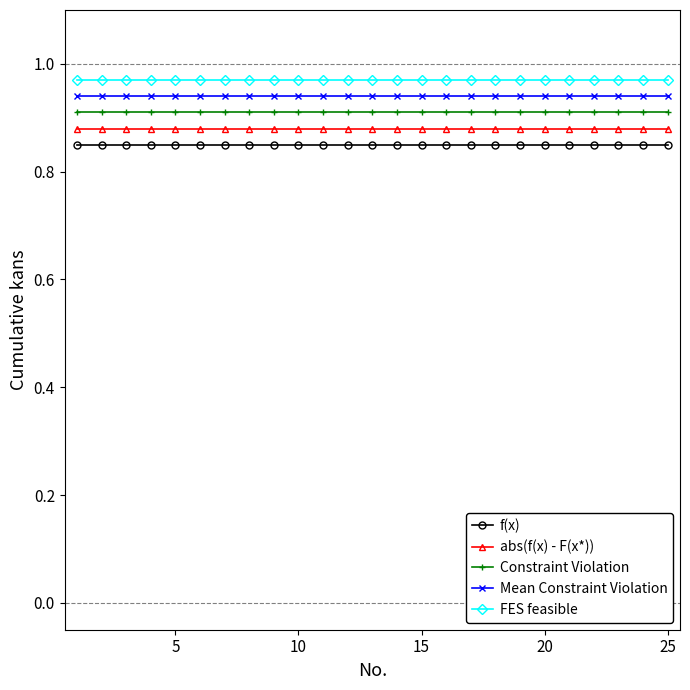

What is the sum of all Mean Constraint Violation values?

23.5